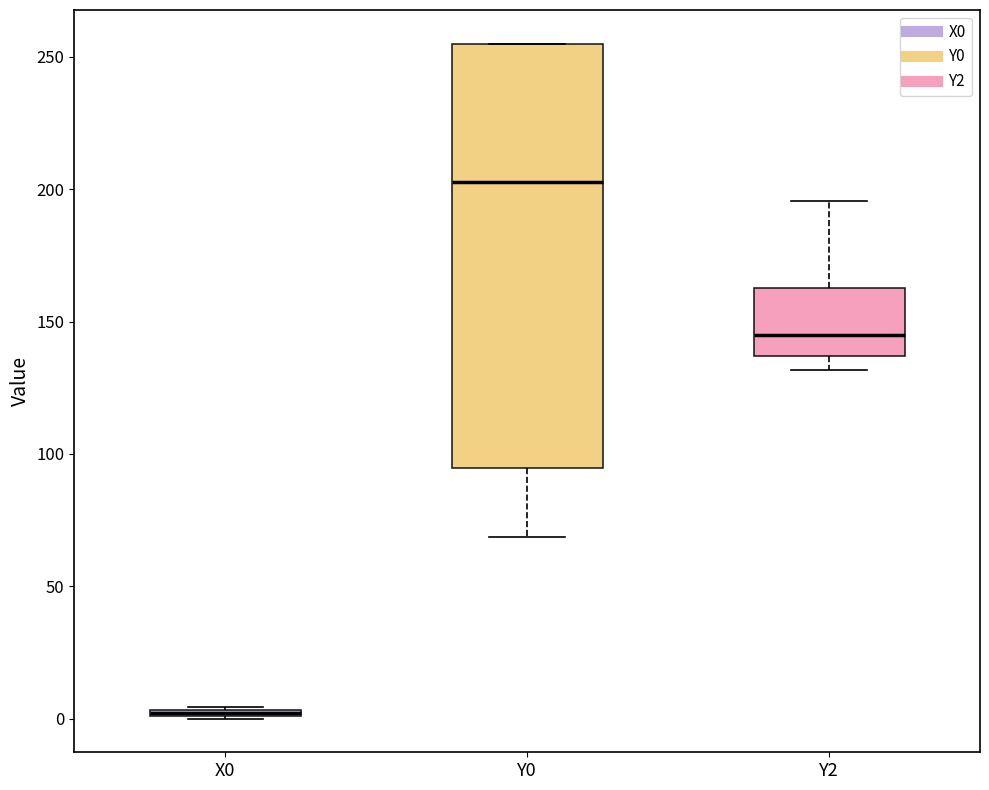

Which box is the tallest, from its lower edge to its upper edge?

Y0